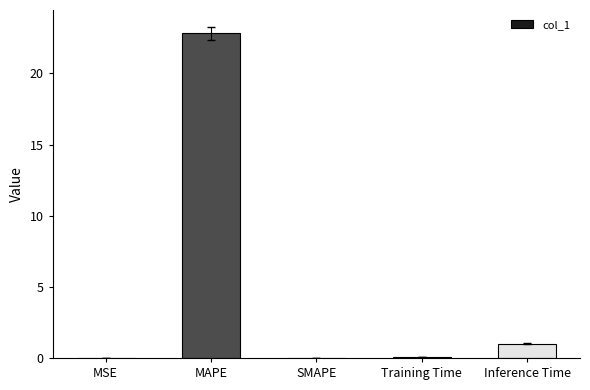

What is the maximum value shown in the chart?

22.8